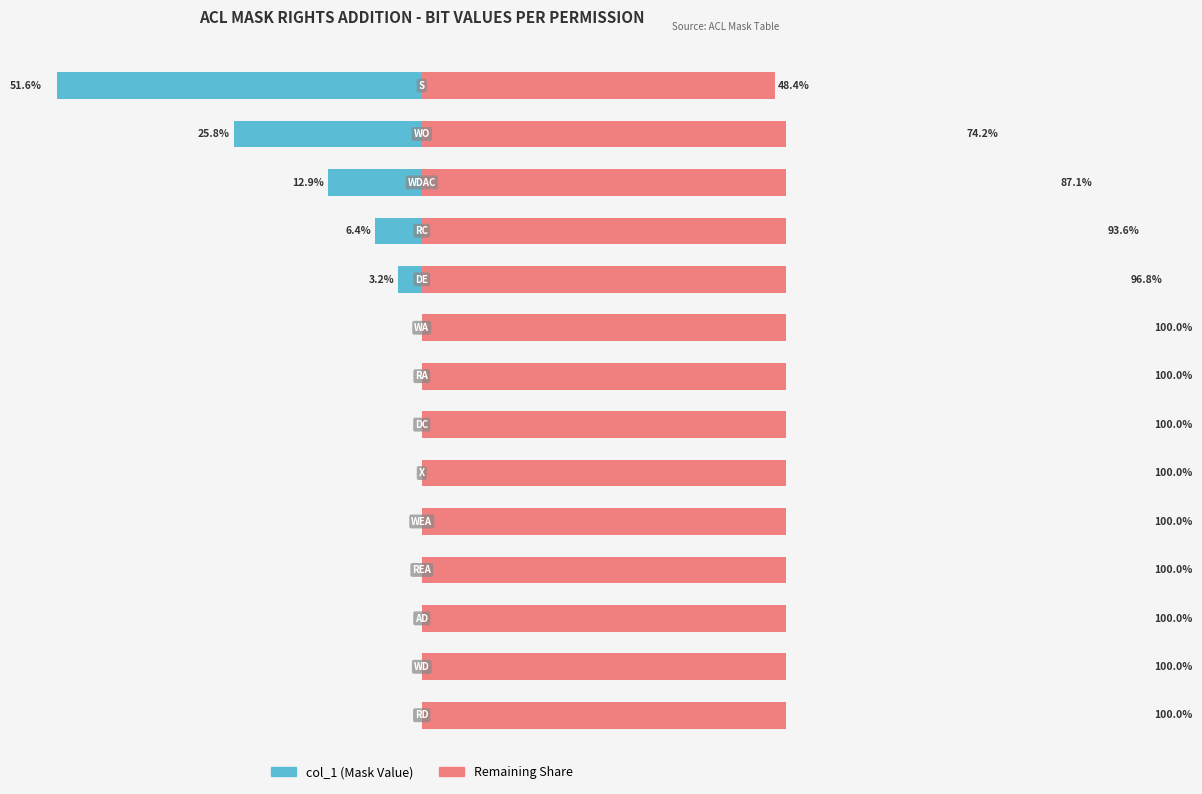

Is it true that Remaining Share equals 100.0 at 7?

True